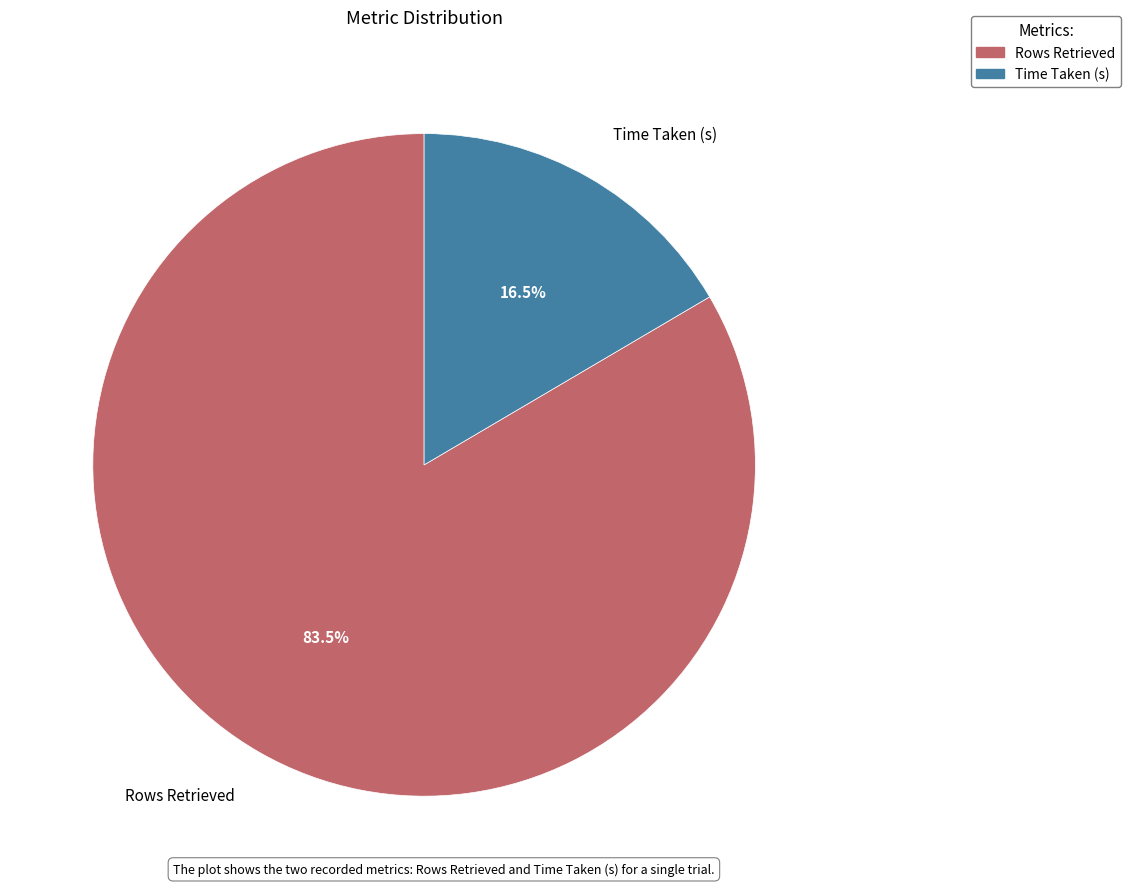

Which category has the smallest portion of the pie?

Time Taken (s)